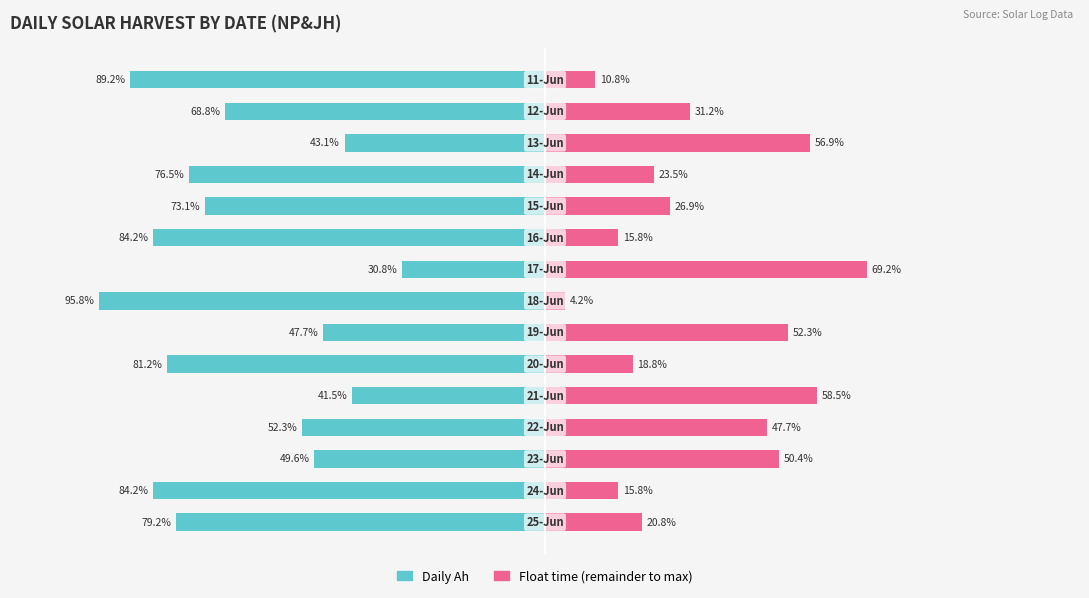

What is the difference between the maximum and minimum values in the Daily Ah series?

65.0